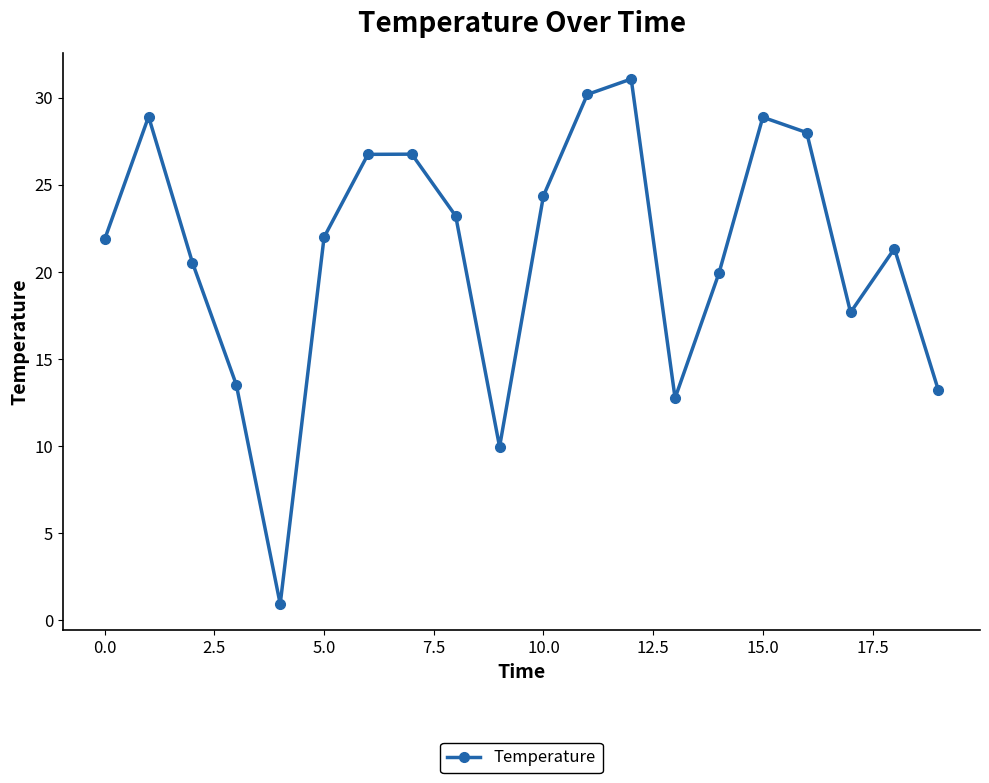

What is the maximum value shown in the chart?

31.1